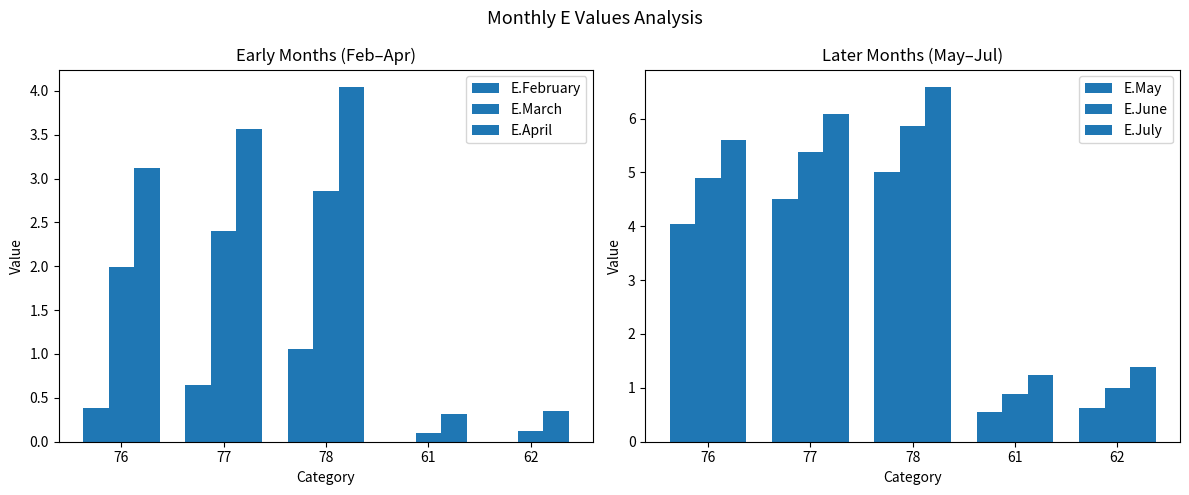

Reading left to right, transcribe all the data shown in this chart.

E.February: 76=0.4	77=0.7	78=1.1	61=0.0	62=0.0
E.March: 76=2.0	77=2.4	78=2.9	61=0.1	62=0.1
E.April: 76=3.1	77=3.6	78=4.0	61=0.3	62=0.3
E.May: 76=4.0	77=4.5	78=5.0	61=0.6	62=0.6
E.June: 76=4.9	77=5.4	78=5.9	61=0.9	62=1.0
E.July: 76=5.6	77=6.1	78=6.6	61=1.2	62=1.4